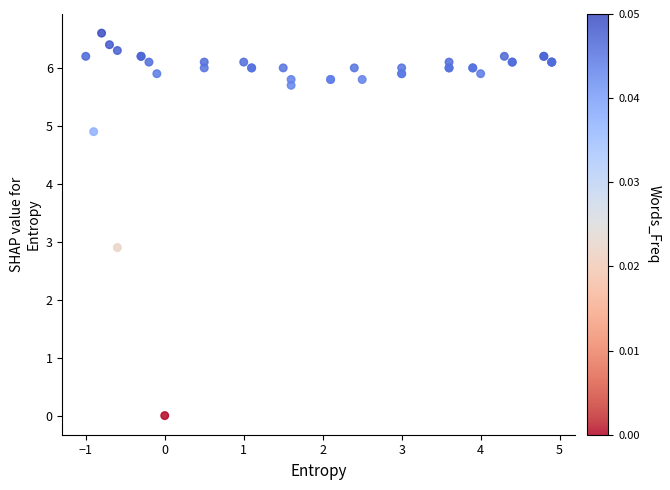

What Y value in the scatter plot is closest to 3?

2.9